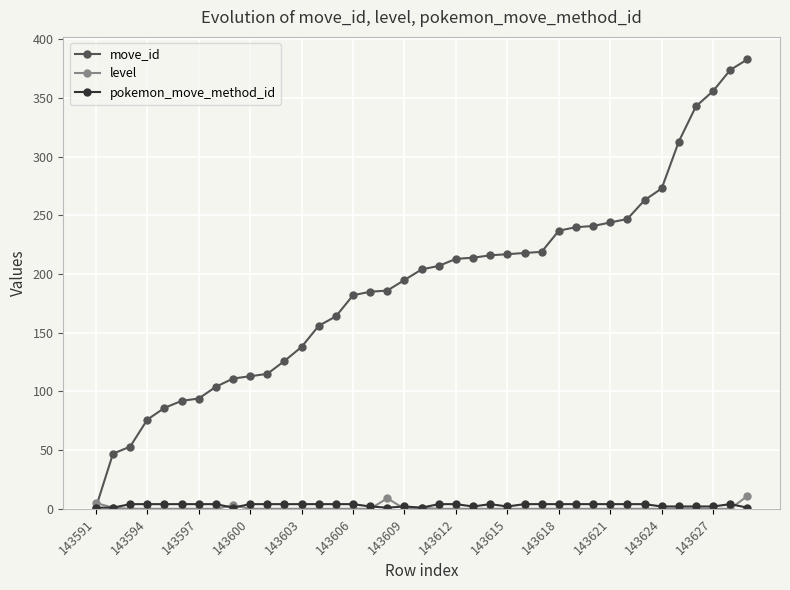

Which series has the widest spread of values?

move_id